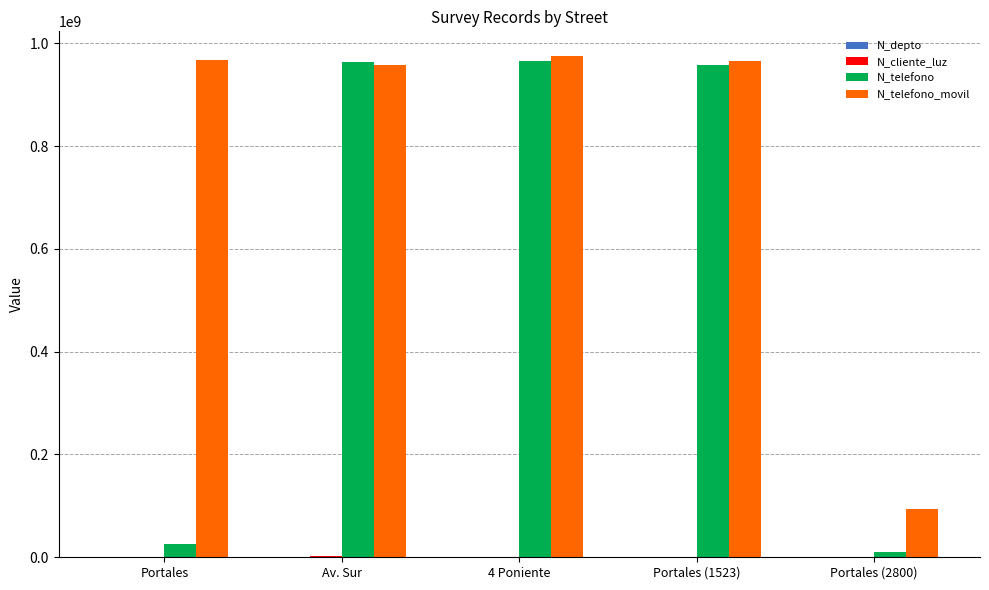

Which series has the largest total across all categories?

N_telefono_movil